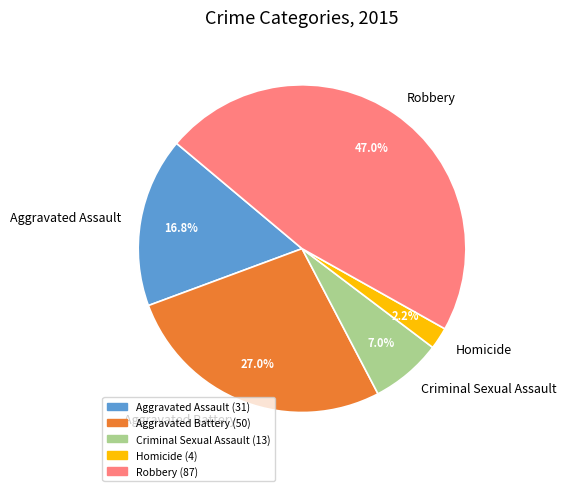

Rank the categories by value from highest to lowest.

Robbery, Aggravated Battery, Aggravated Assault, Criminal Sexual Assault, Homicide